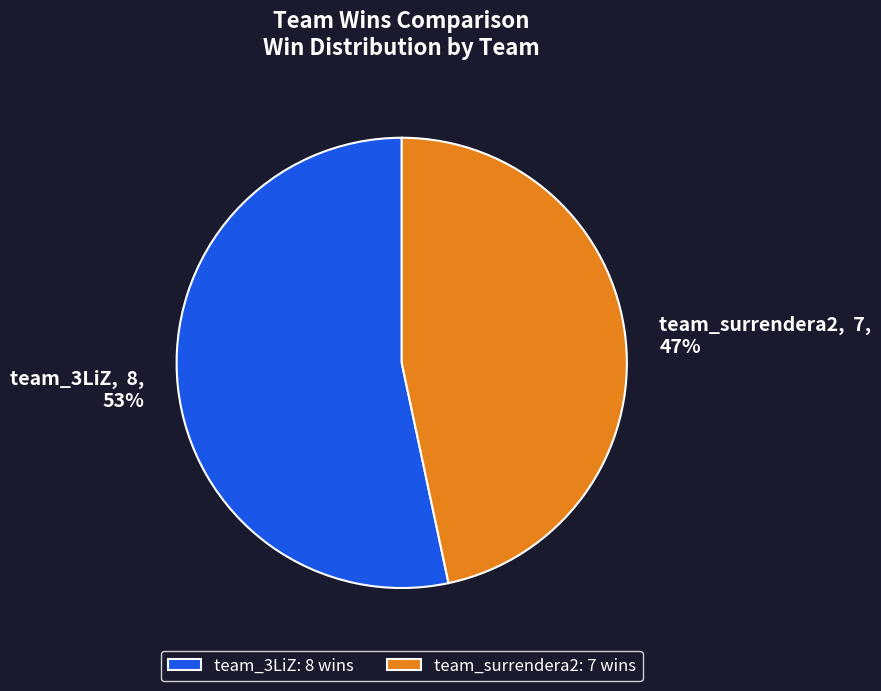

Does team_surrendera2 account for over 50% of the chart?

No